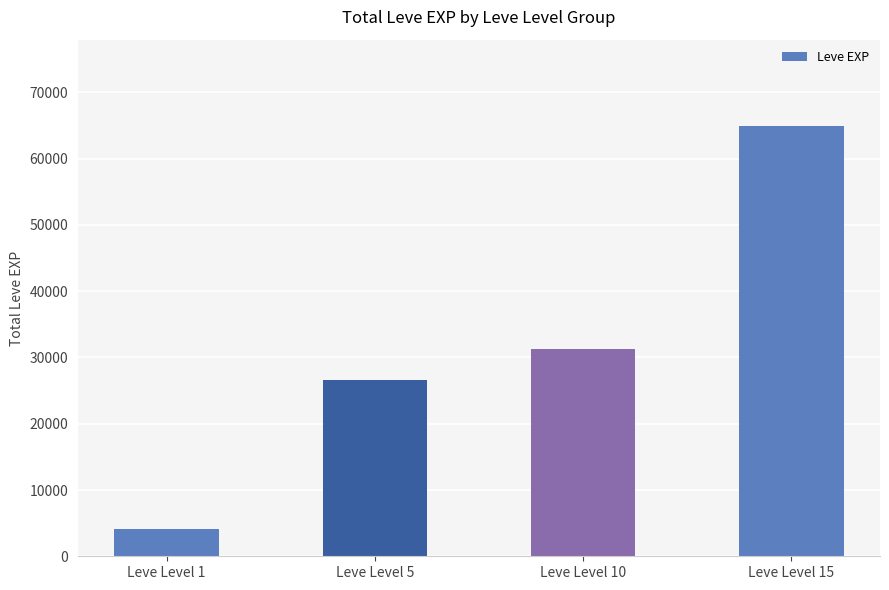

What value does the data have at Leve Level 15, to the nearest 50?

64950